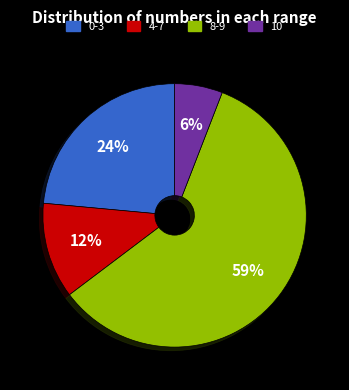

Does any single category account for the majority?

Yes